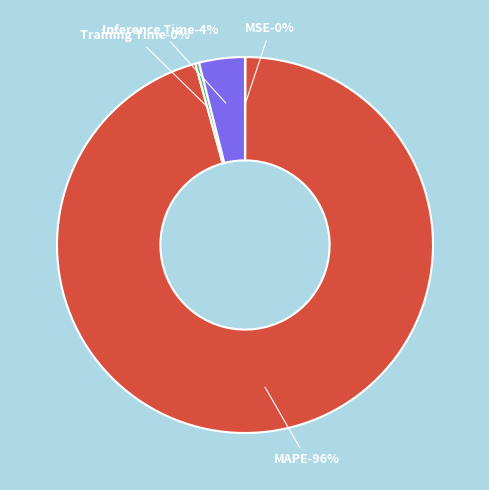

True or false: MSE accounts for 11% of the total.

False